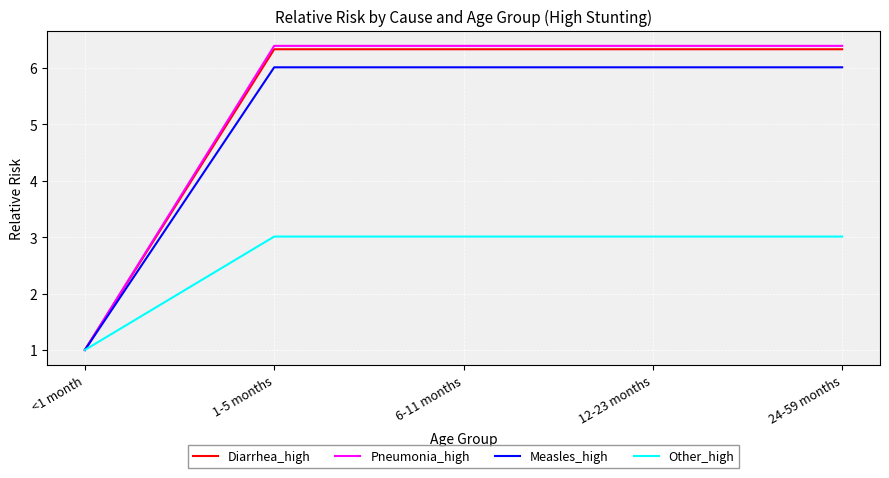

True or false: Pneumonia_high has a value of 6.4 at 24-59 months.

True